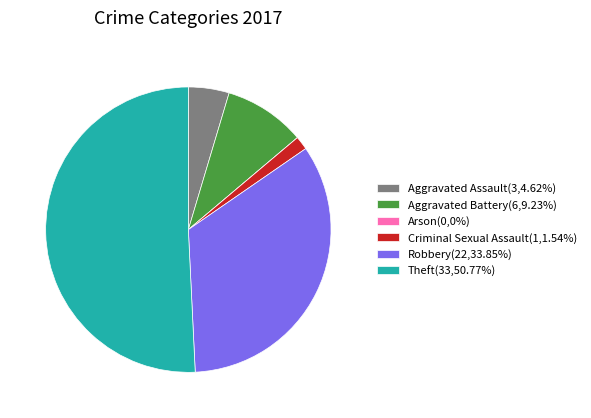

Which slice is the largest?

Theft